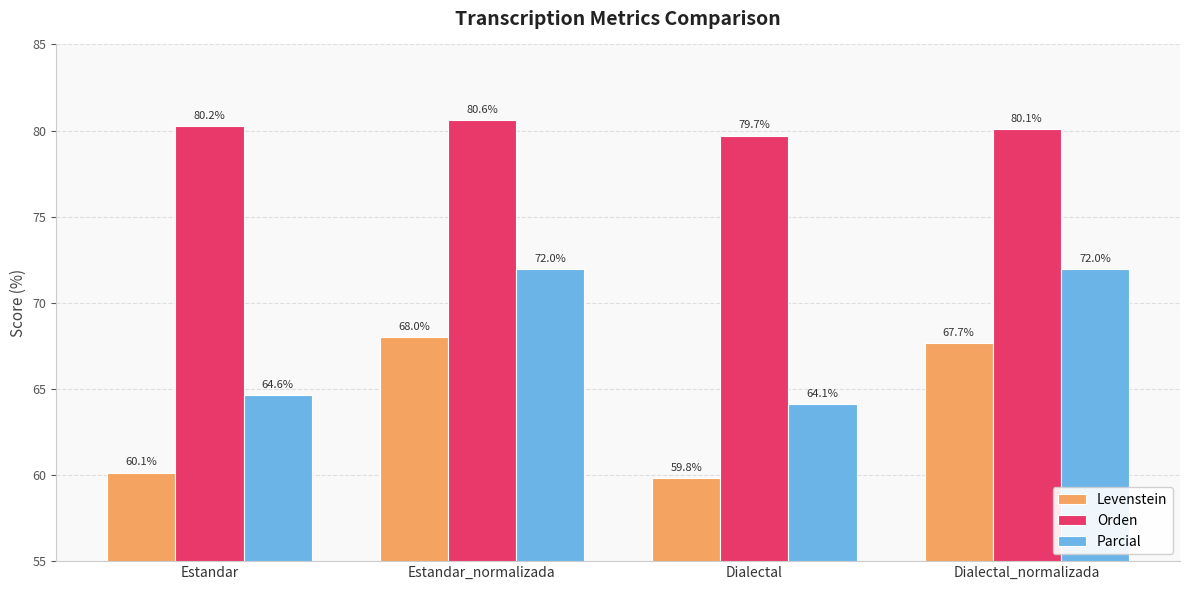

What position from the left is Estandar?

1